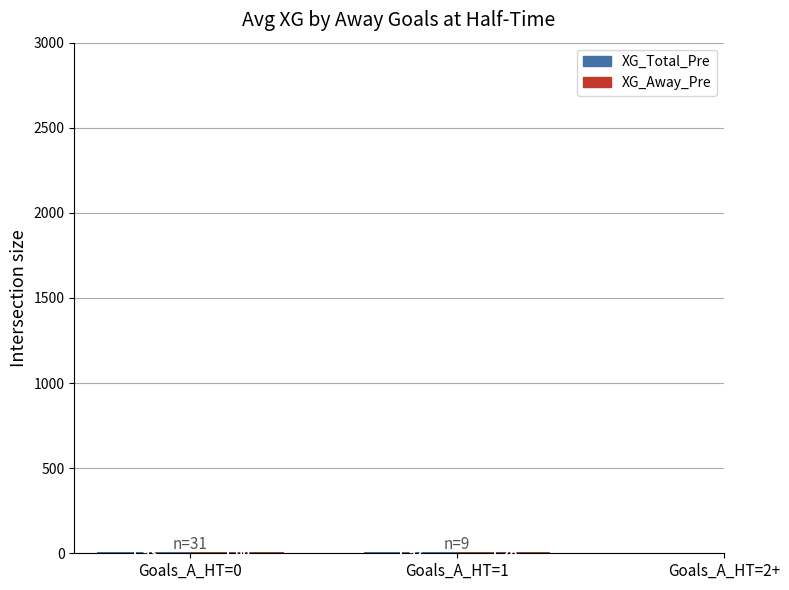

What is the total value across all series at Goals_A_HT=1?

3.2